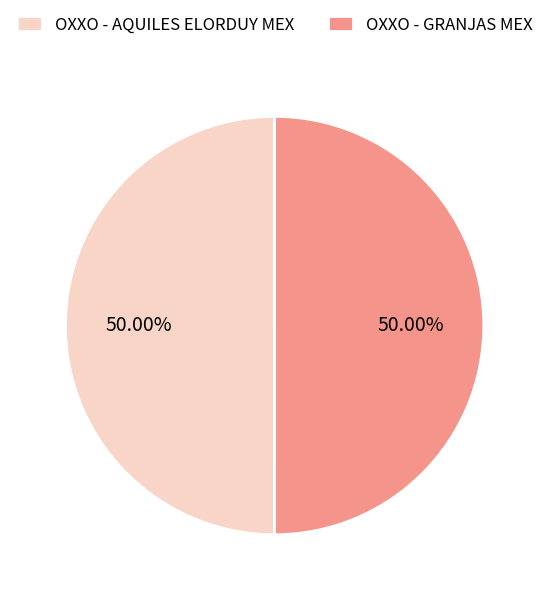

Approximately how many times larger is the value at OXXO - AQUILES ELORDUY MEX compared to OXXO - GRANJAS MEX?

1.0